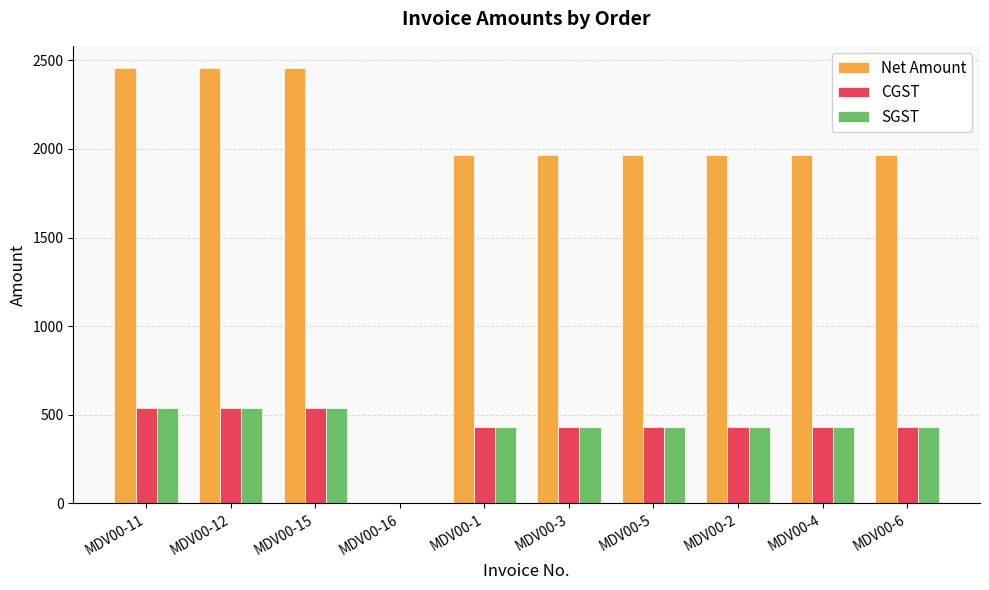

True or false: SGST has a value of 0.2 at MDV00-16.

True